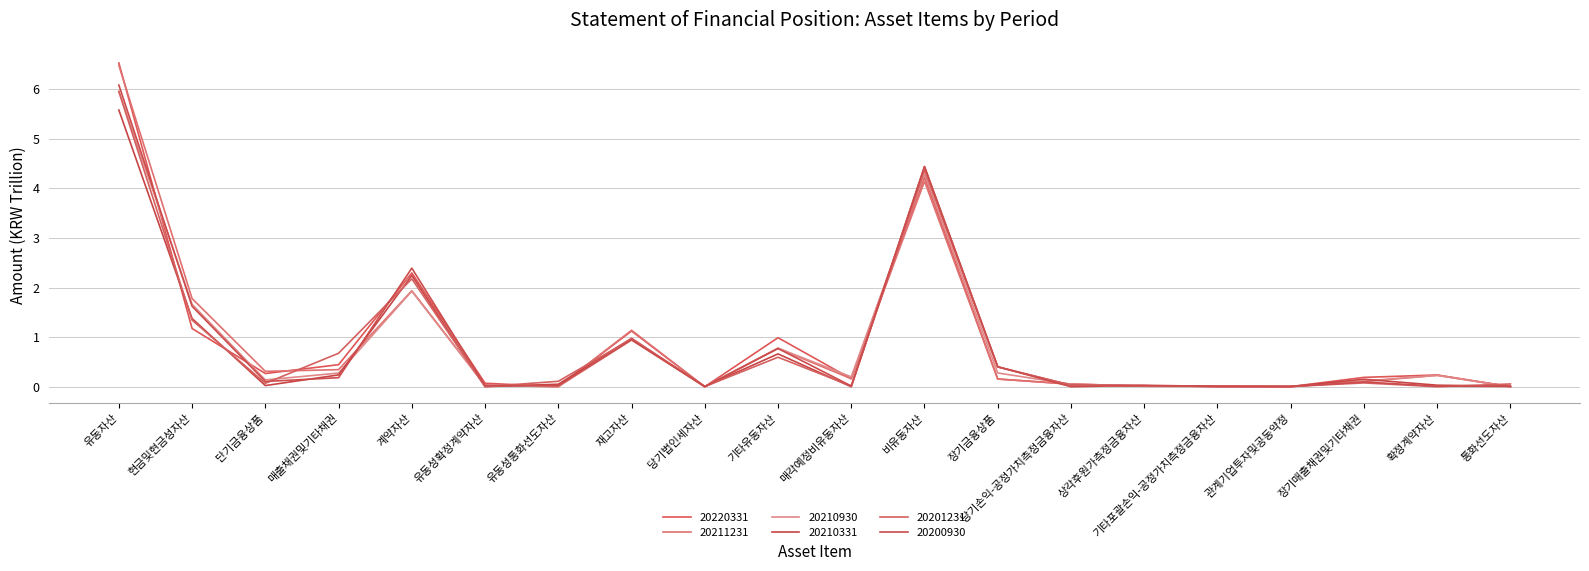

What is the label of the 15th point from the right?

유동성확정계약자산